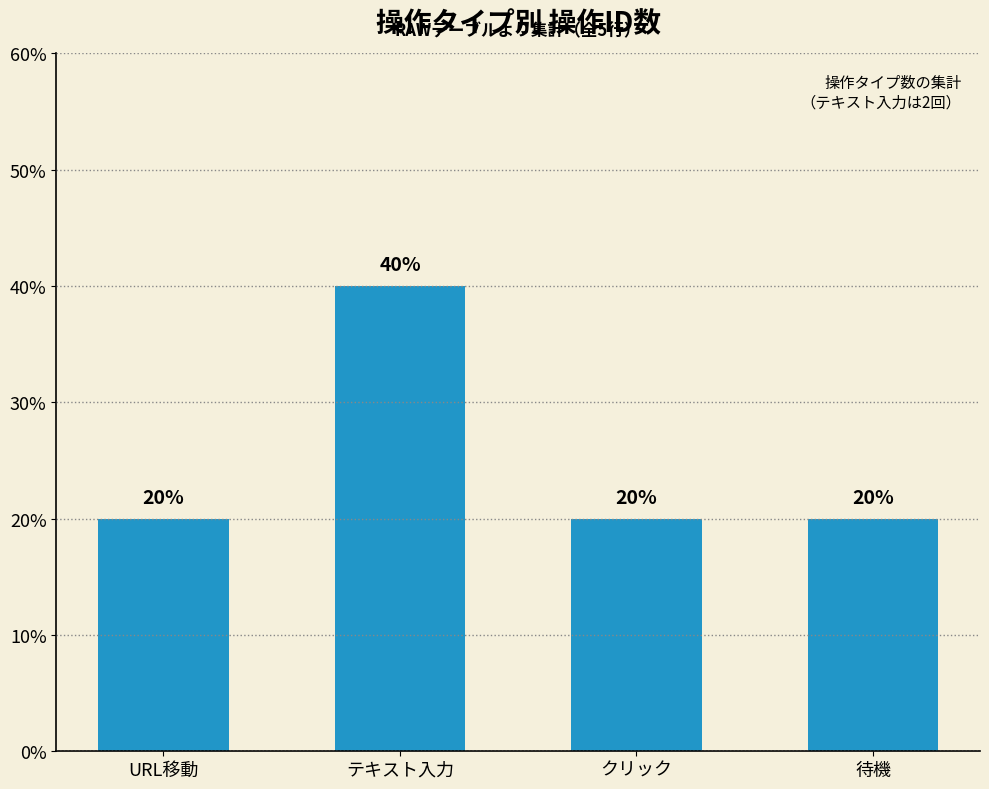

What position from the left is テキスト入力?

2